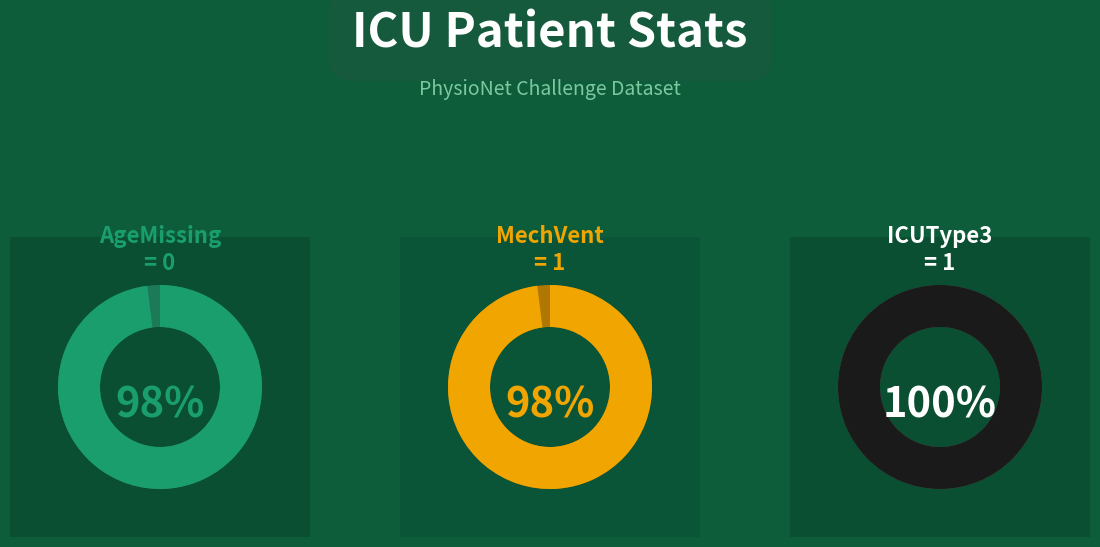

Count the number of slices in the pie.

2